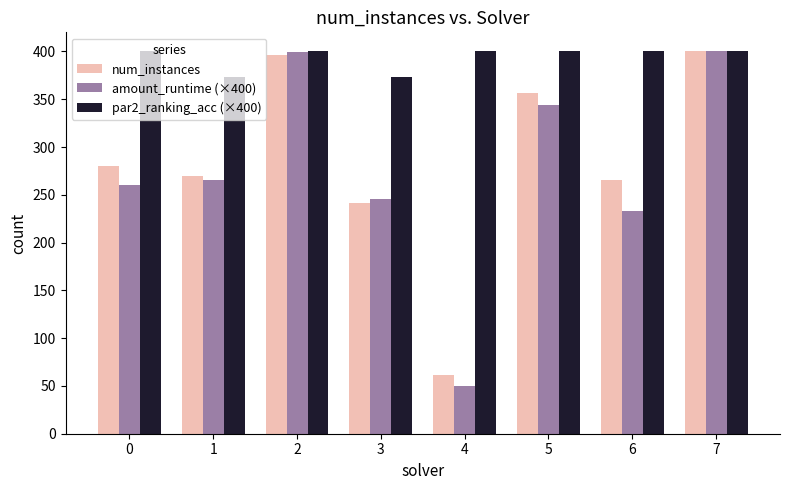

What value does the amount_runtime (×400) series have at 1?

265.2